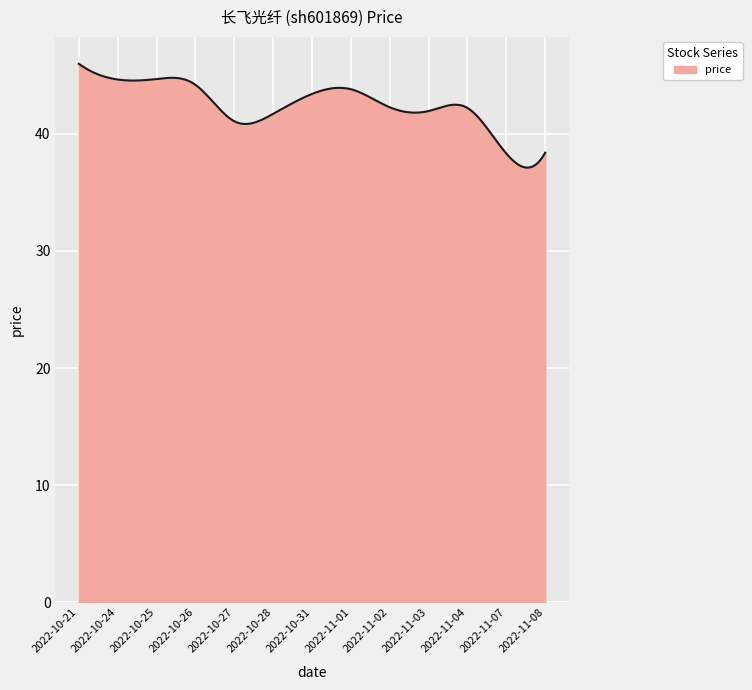

What is the difference between the maximum and minimum values?

8.9